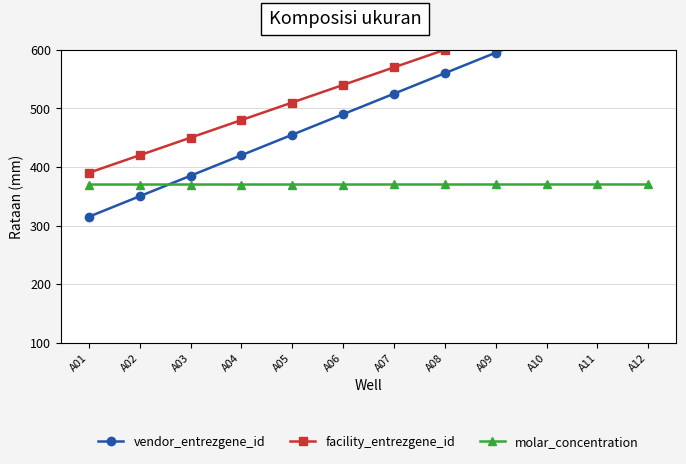

Rank the series at A10 from lowest to highest value.

molar_concentration, vendor_entrezgene_id, facility_entrezgene_id